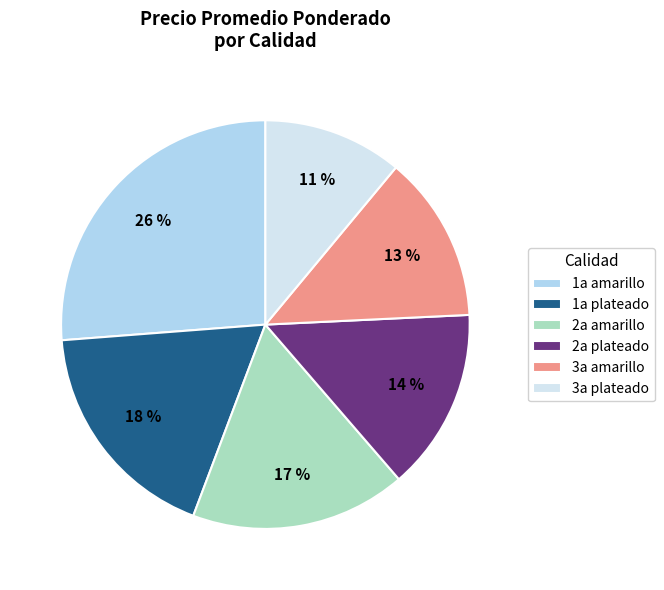

Count the number of slices in the pie.

6